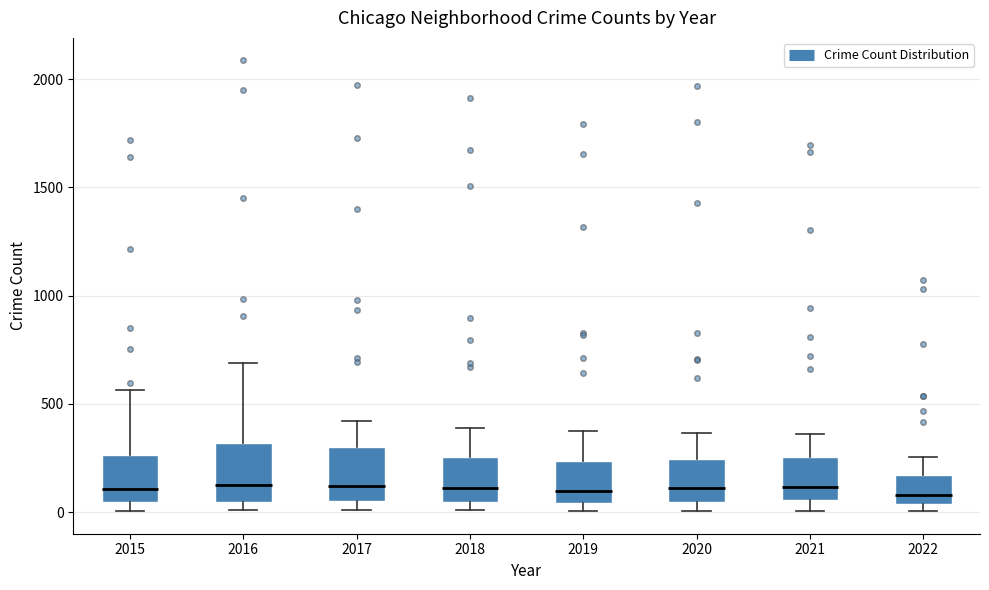

Reading left to right, transcribe this box plot: for each box, give where its median line is, the range the box spans, and where its two whiskers end, as read against the y-axis. The values are not printed on the chart, so give them approximately, as read against the axis.

2015: median 100, box 50 to 250, whiskers 0 to 550
2016: median 150, box 50 to 300, whiskers 0 to 700
2017: median 100, box 50 to 300, whiskers 0 to 400
2018: median 100, box 50 to 250, whiskers 0 to 400
2019: median 100, box 50 to 250, whiskers 0 to 400
2020: median 100, box 50 to 250, whiskers 0 to 350
2021: median 100, box 50 to 250, whiskers 0 to 350
2022: median 100, box 50 to 150, whiskers 0 to 250